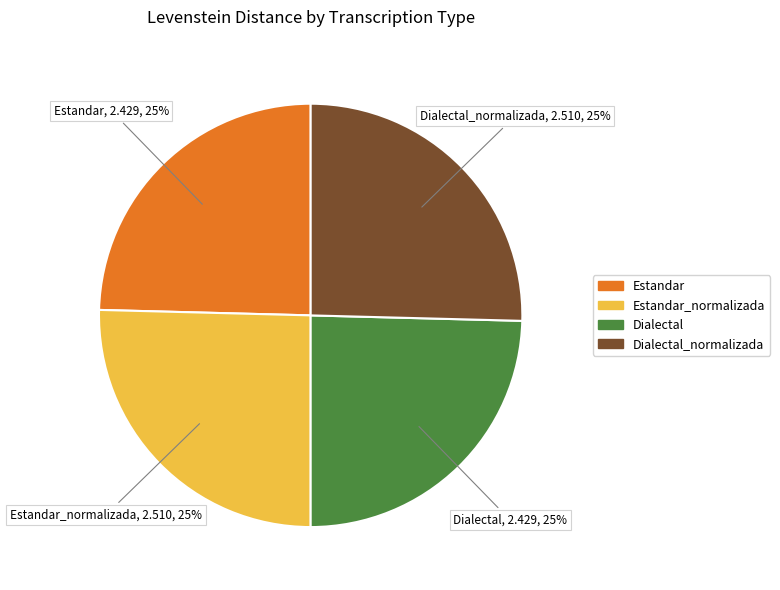

Is there any slice that represents more than half of the pie?

No